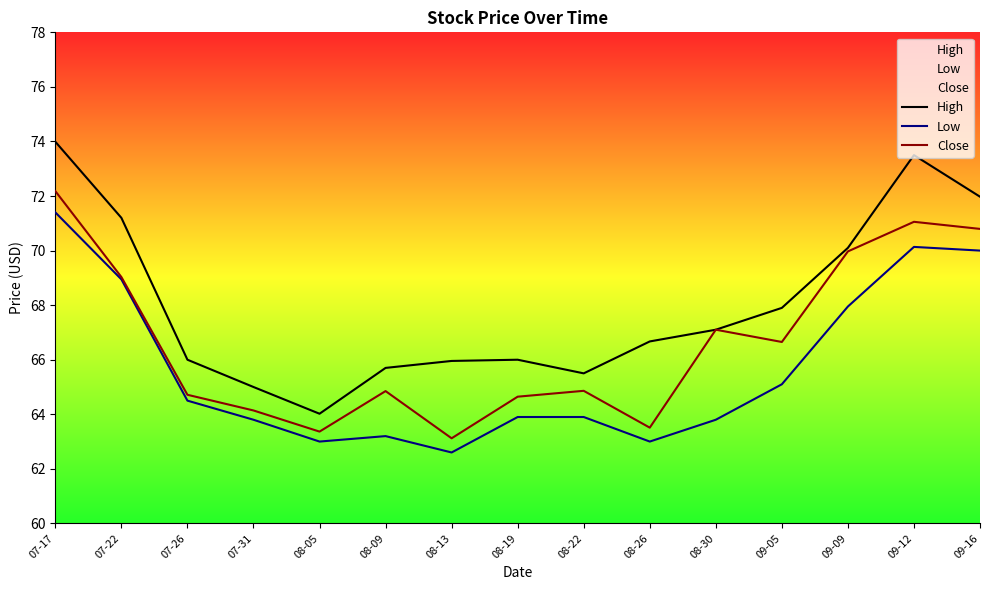

What is the label of the 5th point from the right?

08-30